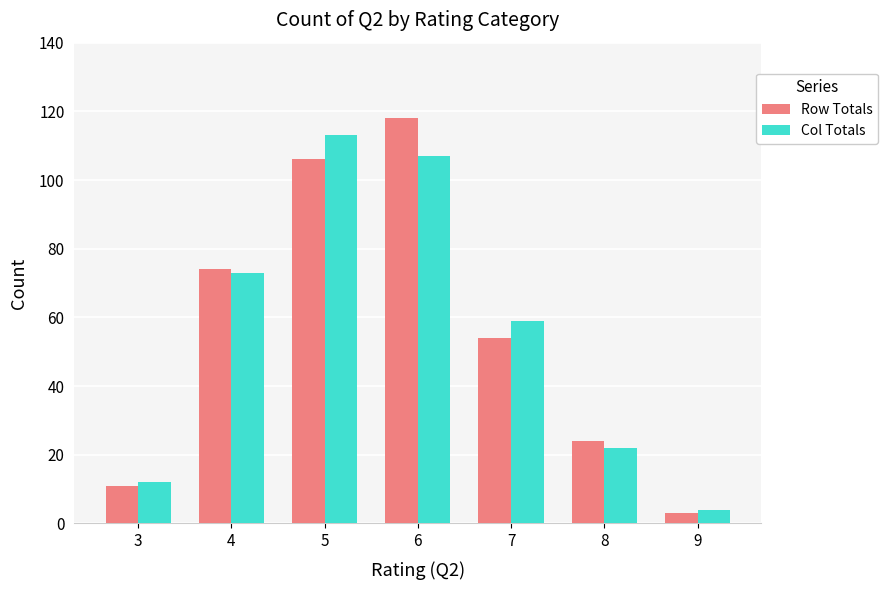

At which category is the sum across all series the highest?

6